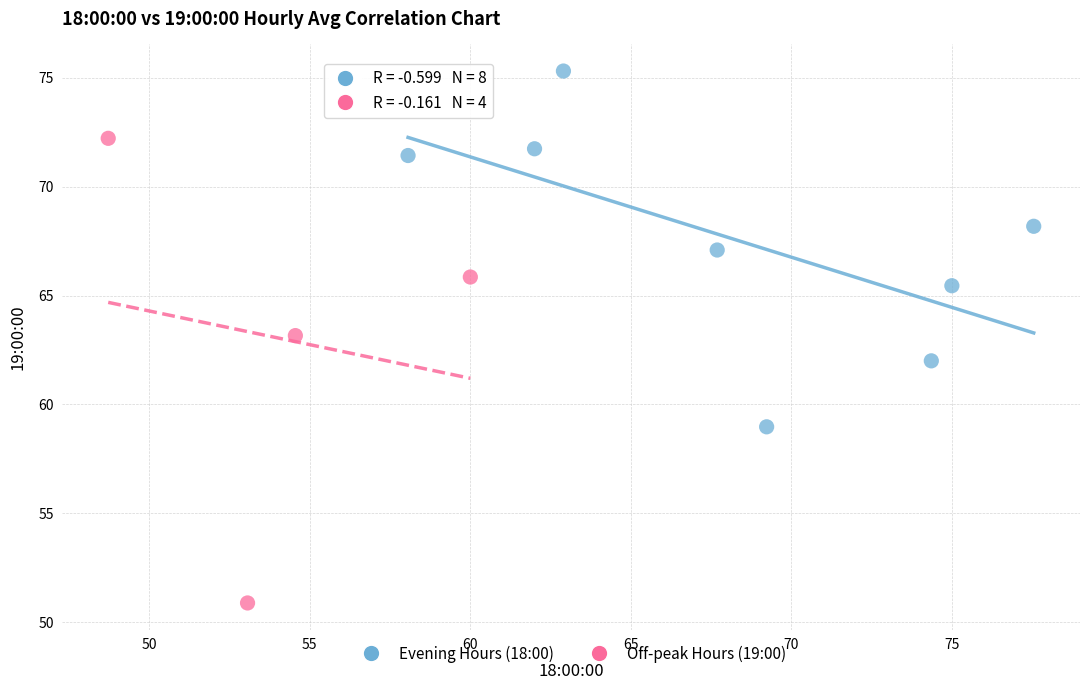

Which series has the largest Y range (max minus min)?

Off-peak Hours (19:00)